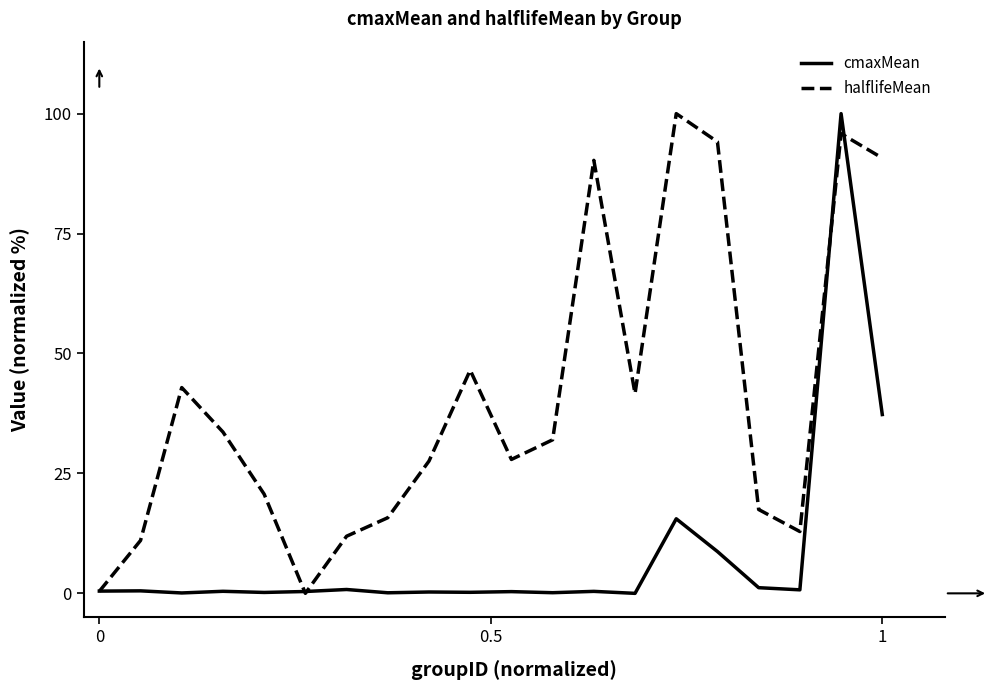

What is the maximum value shown in the chart?

100.0